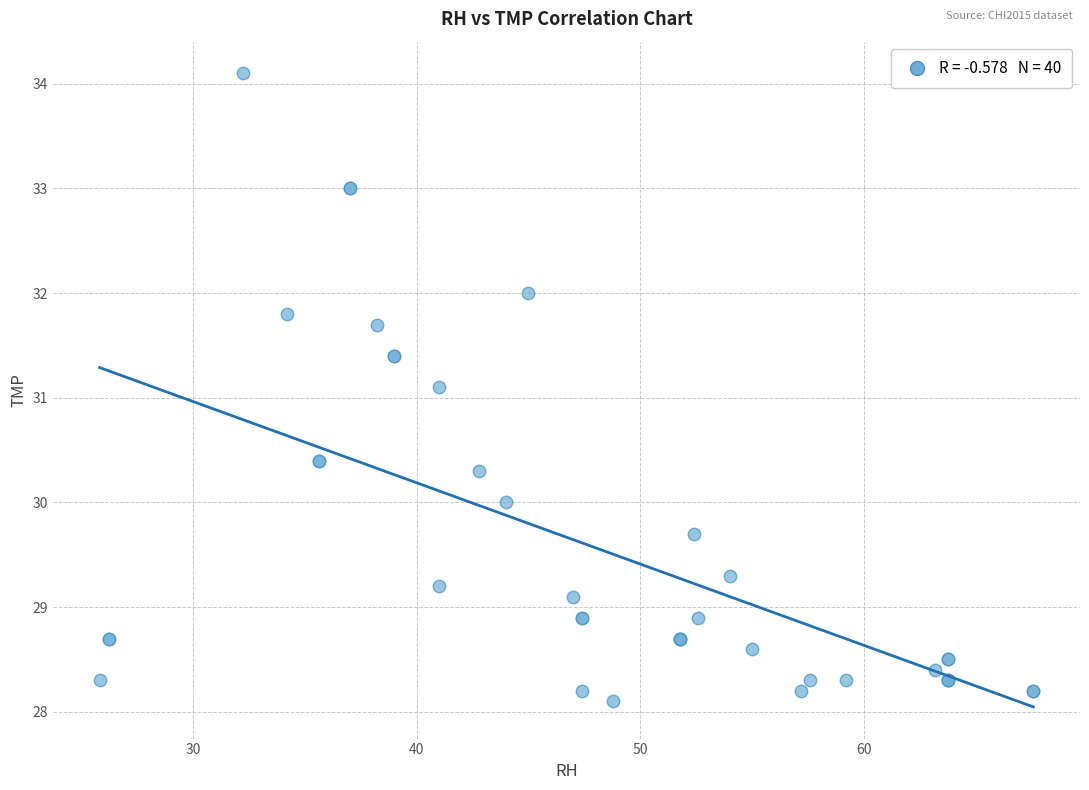

What Y value in the scatter plot is closest to 31?

31.1